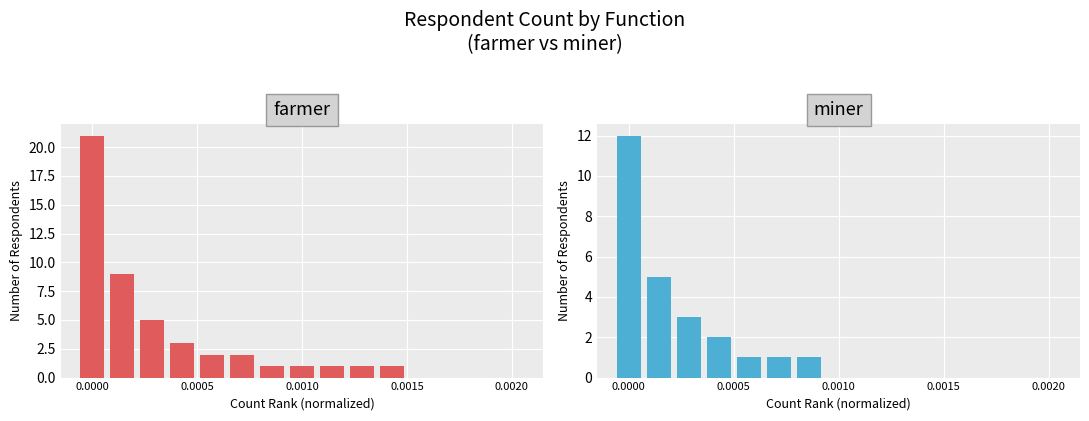

Does the chart contain any negative values?

No